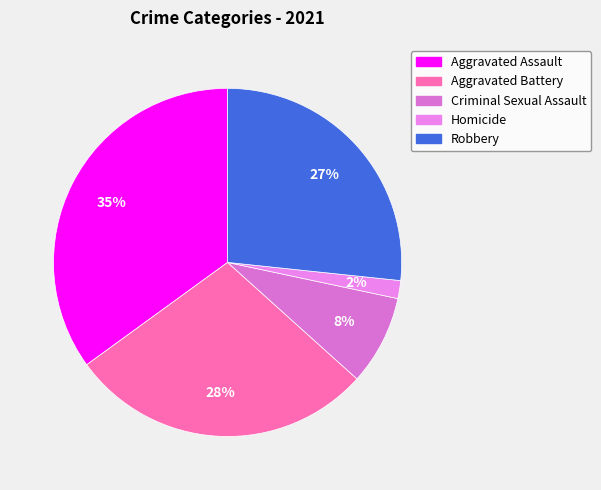

What percentage is NOT represented by Aggravated Battery?

71.7%